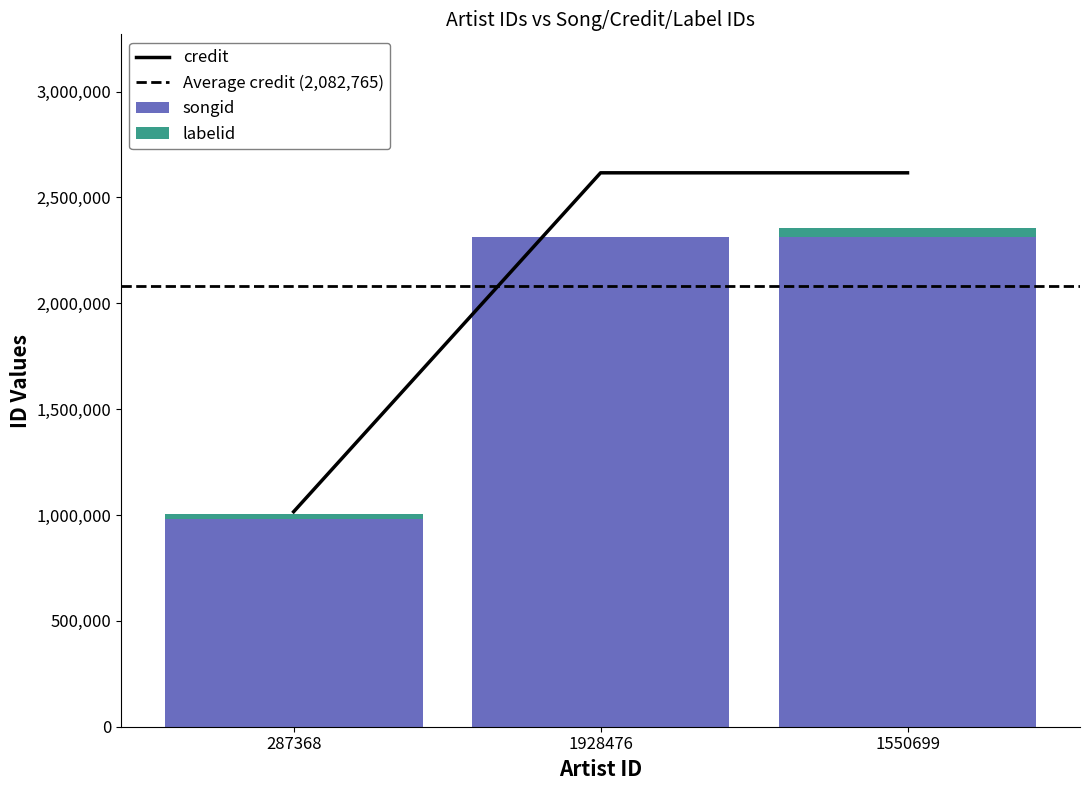

What is the label of the 1st bar from the left?

287368